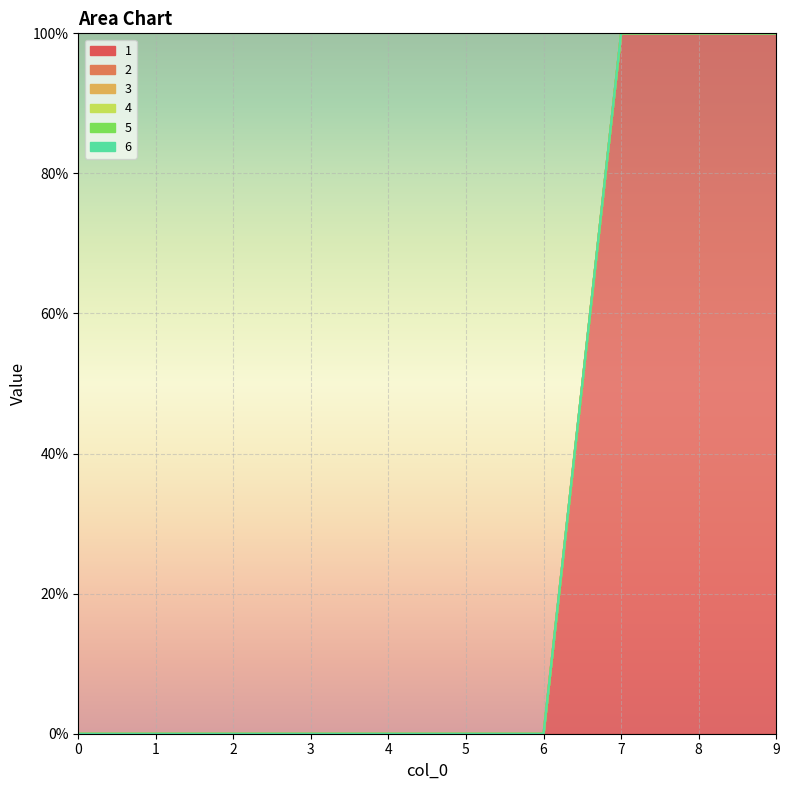

List the series in order of their peak value, lowest first.

2, 3, 4, 5, 6, 1